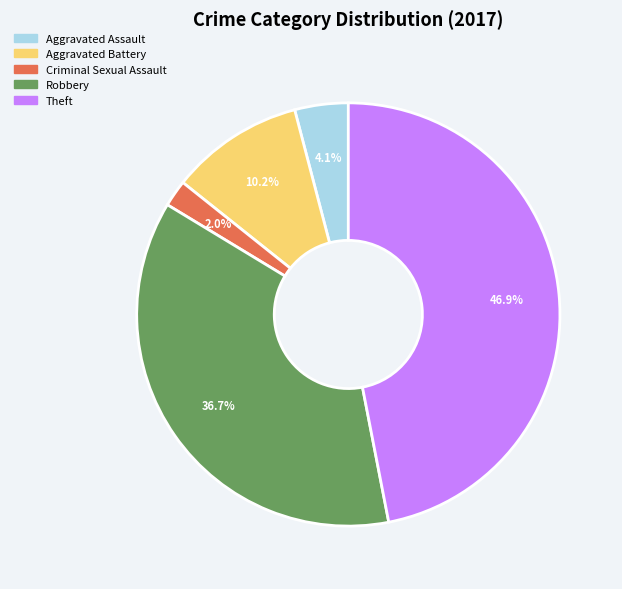

Does any single category account for the majority?

No